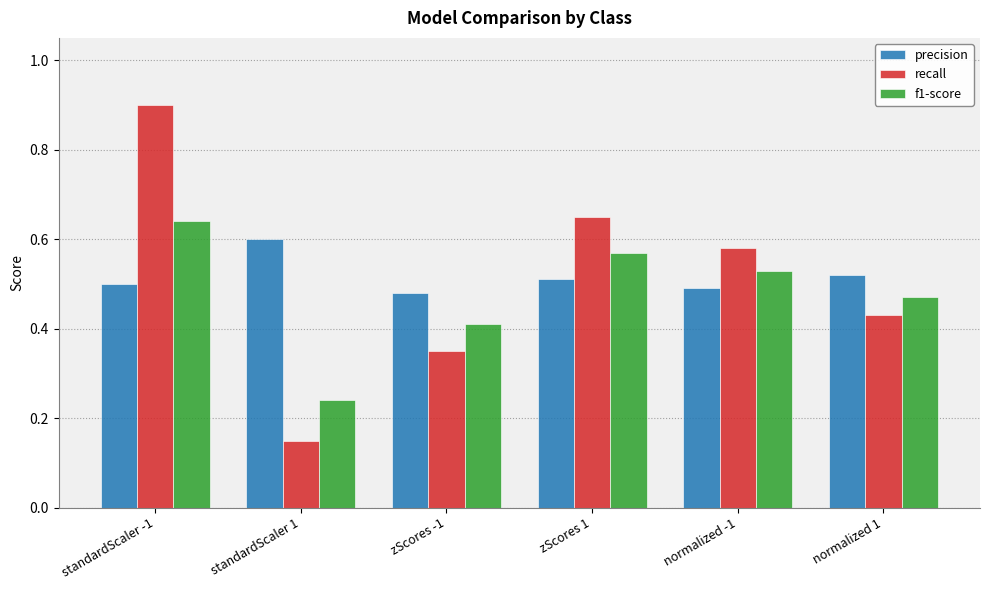

The f1-score series shows 0.3 at standardScaler 1. True or false?

False